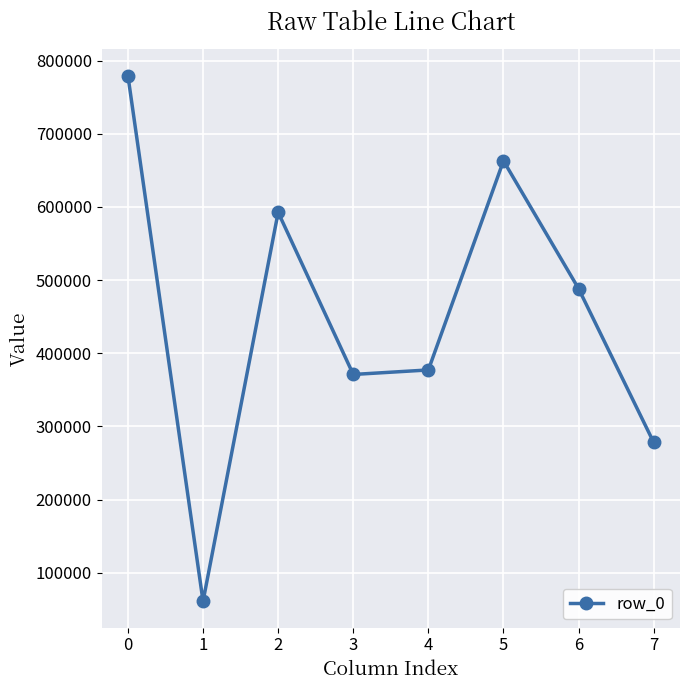

What is the ratio of the value at 6 to the value at 2?

0.8